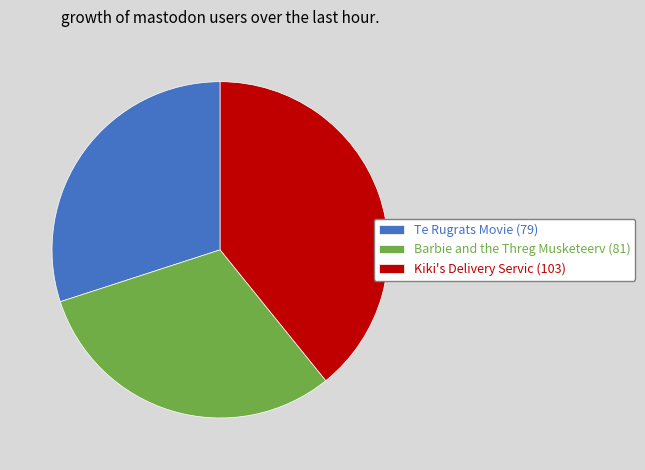

Combined, do Barbie and the Threg Musketeerv (81) and Te Rugrats Movie (79) account for over 50%?

Yes